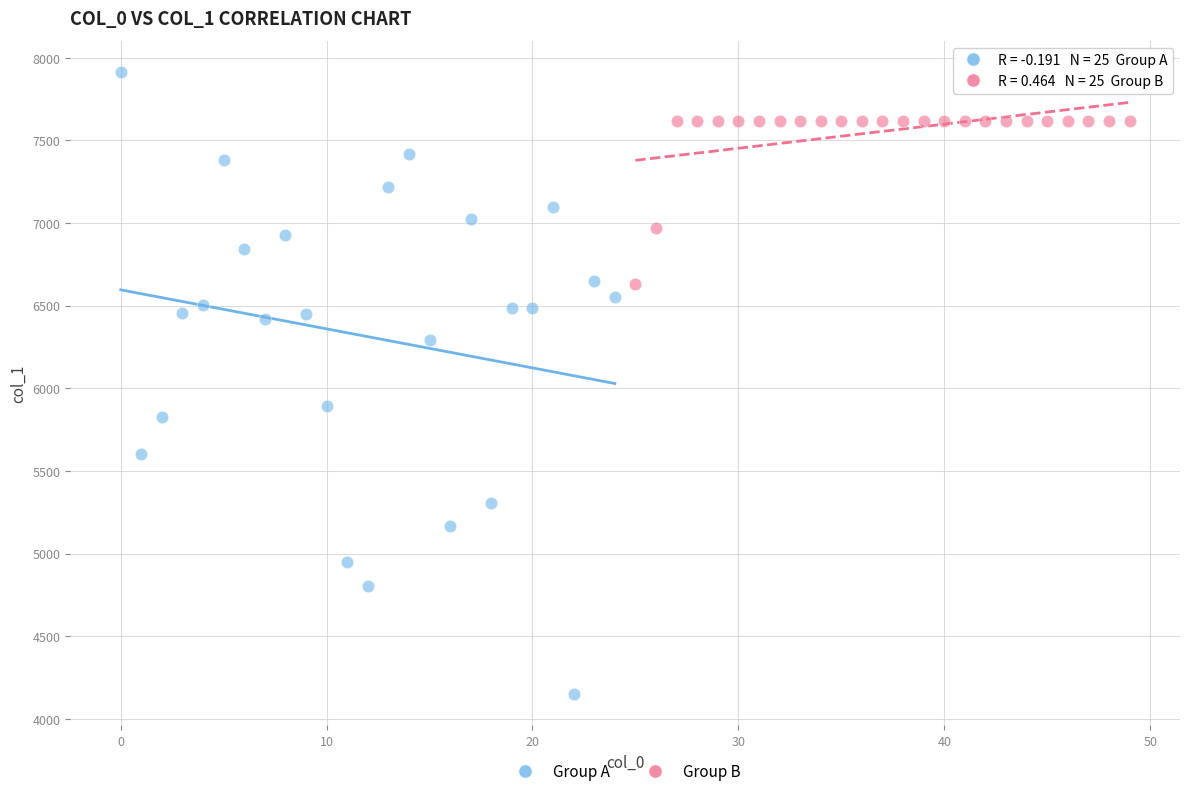

What are all the series names shown in the legend?

Group A, Group B